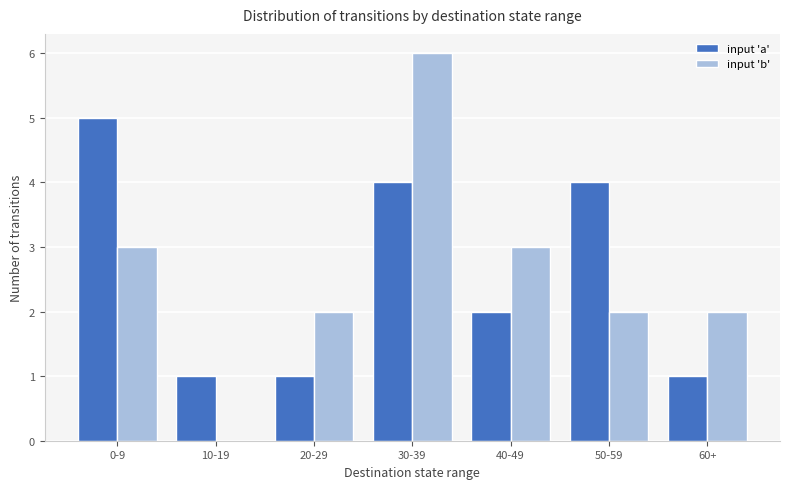

What are all the series names shown in the legend?

input 'a', input 'b'